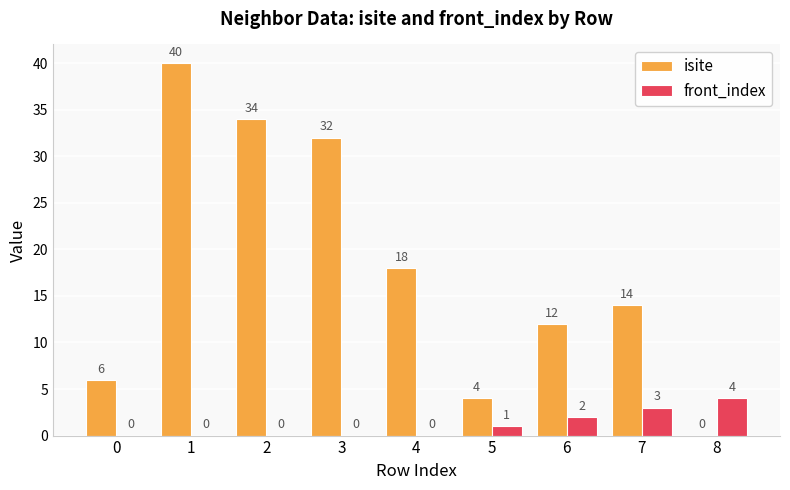

True or false: isite has a value of 40 at 1.

True